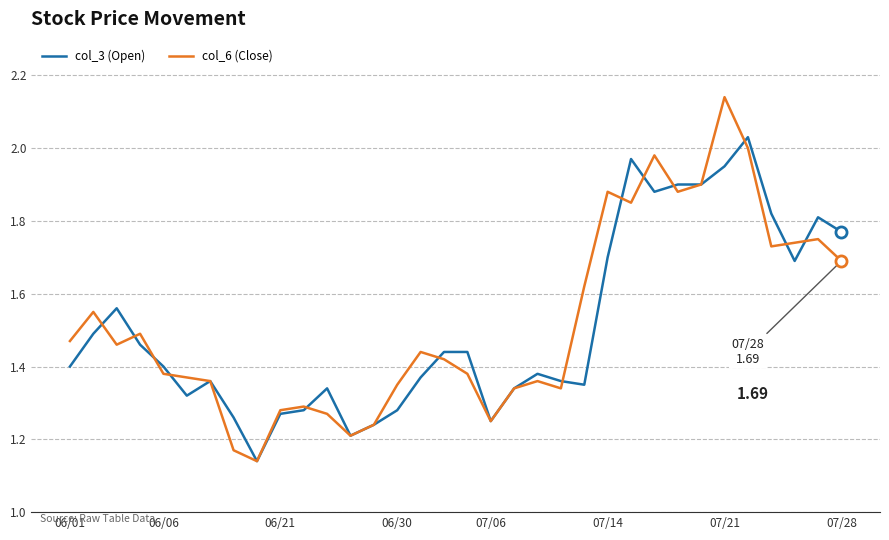

What is the difference between the maximum and minimum values in the col_6 (Close) series?

1.0